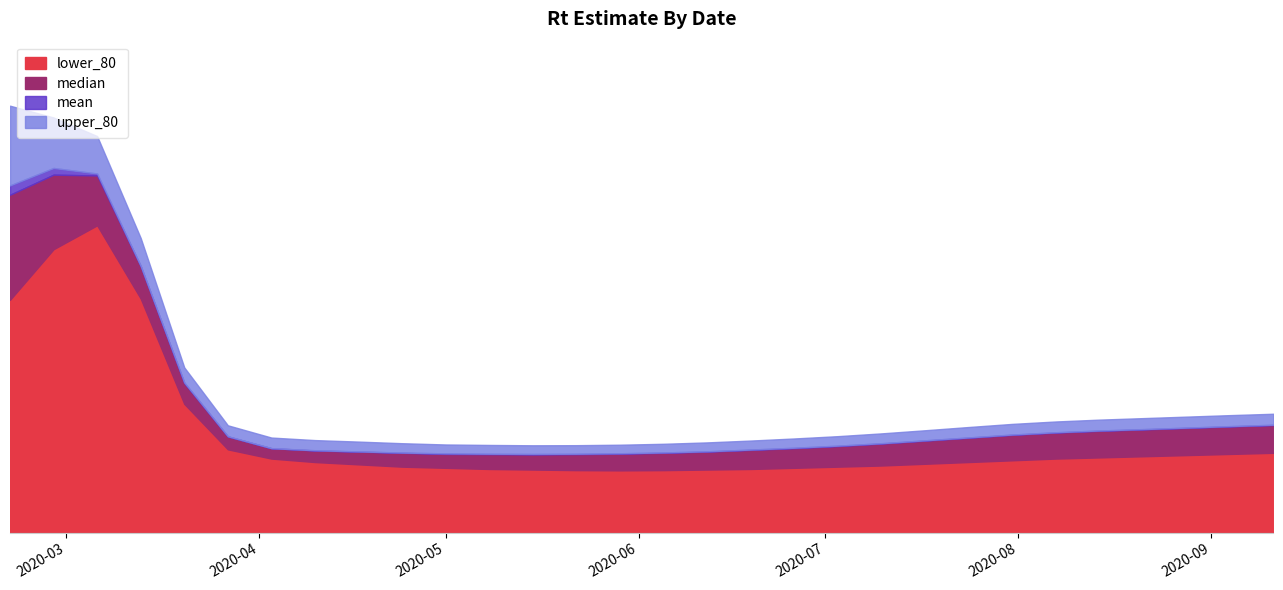

True or false: mean has a value of 0.2 at 19.

False